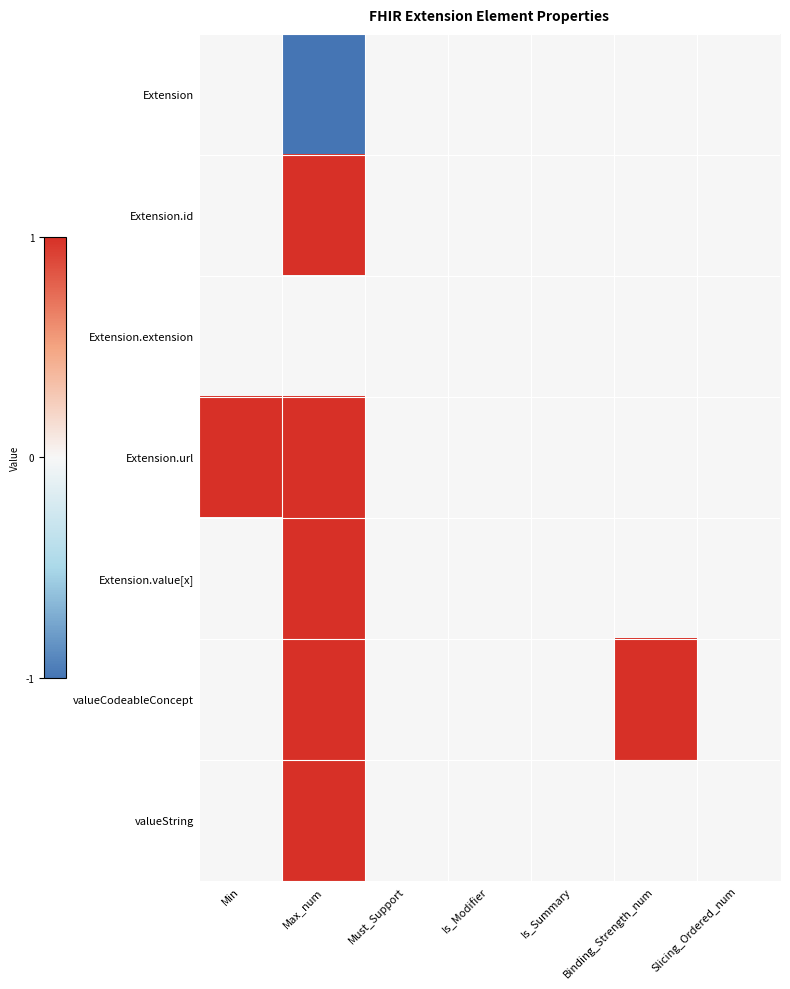

At how many categories does at least one series exceed 0?

3